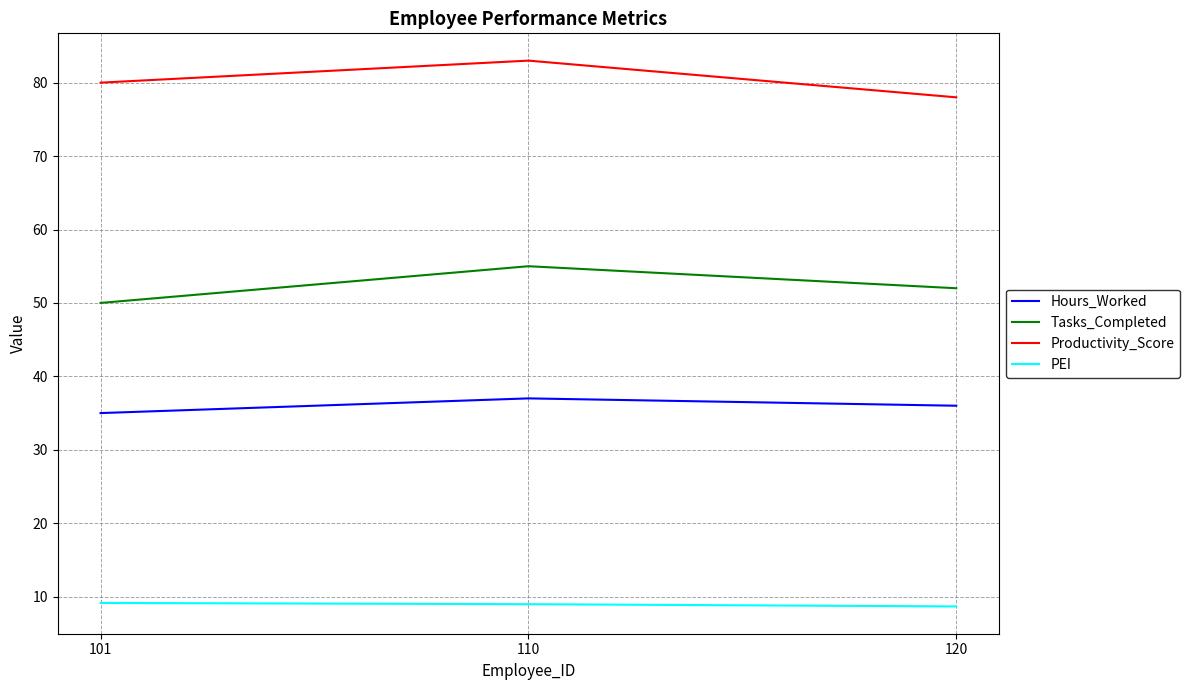

What is the average value of the Tasks_Completed series?

52.3